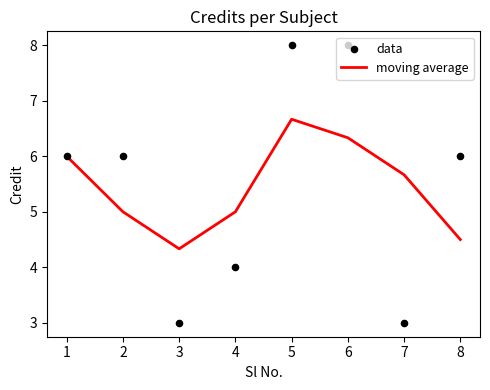

What are all the series names shown in the legend?

moving average, data